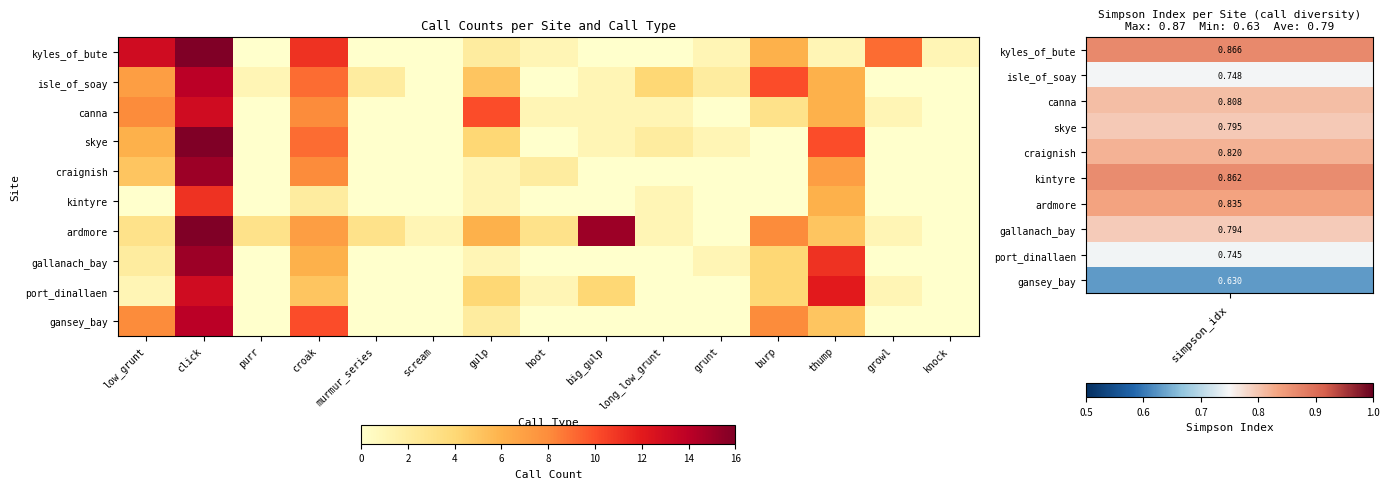

Which category has the highest value across all series?

click